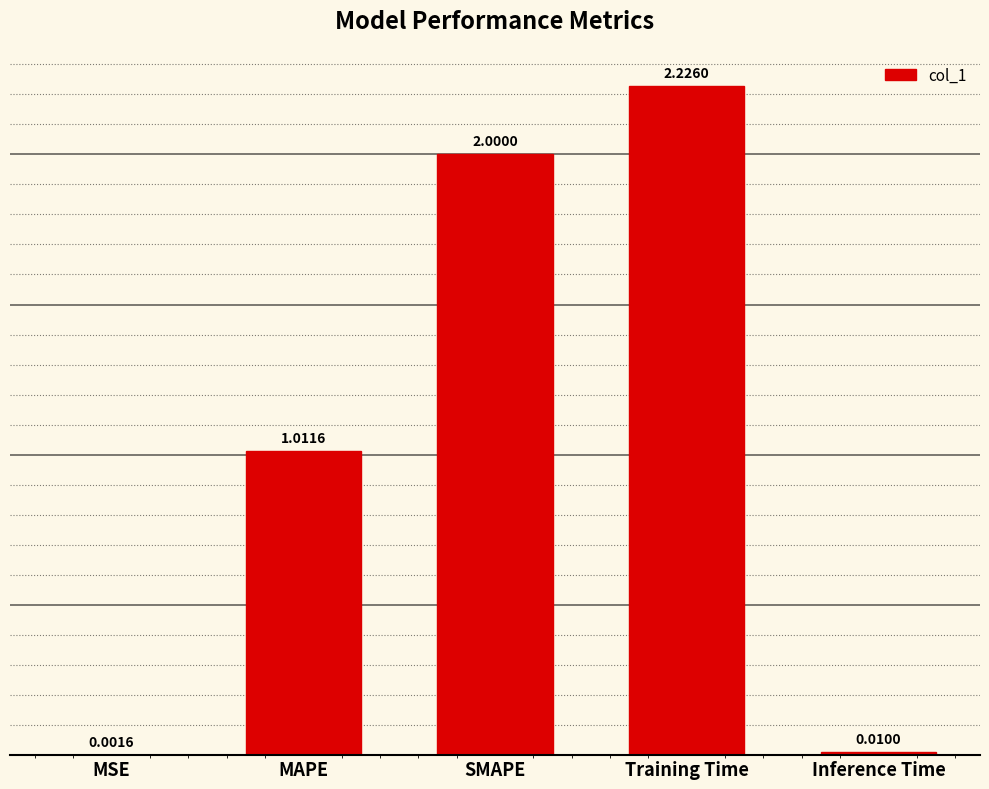

What is the difference between the values at SMAPE and MSE?

2.0